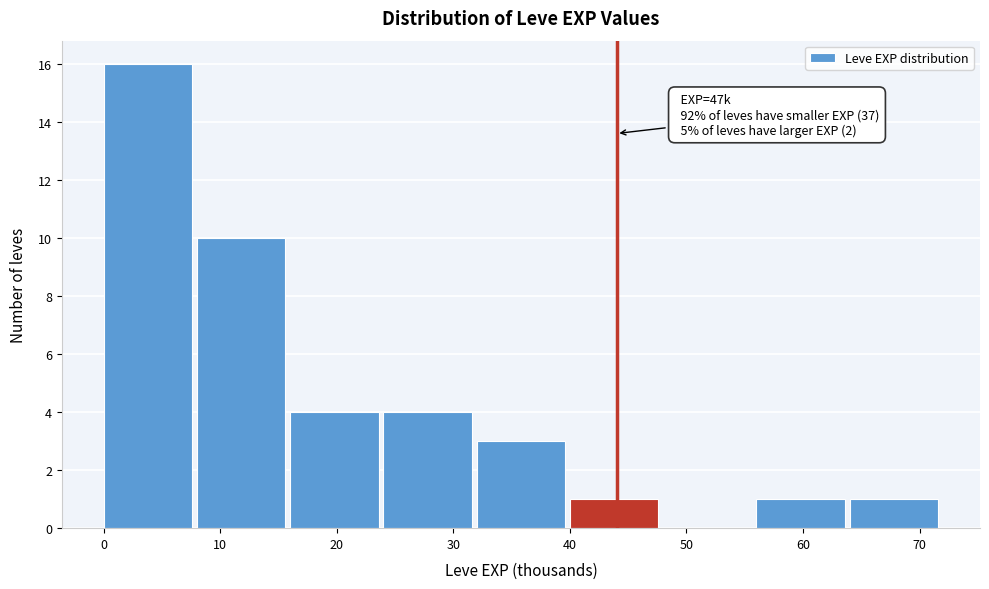

Which range on the x-axis has the tallest bar?

0 to 8